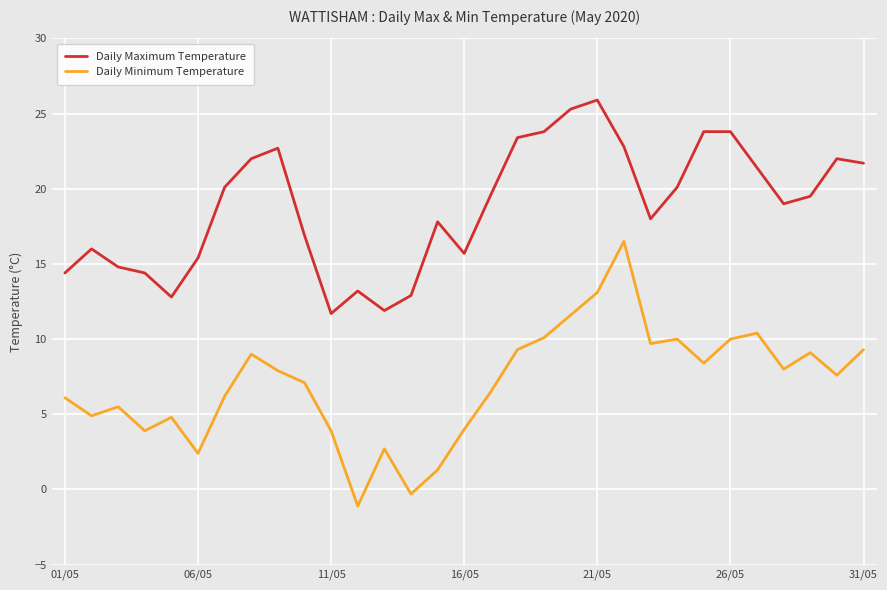

Rank the series by their average value, from lowest to highest.

Daily Minimum Temperature, Daily Maximum Temperature